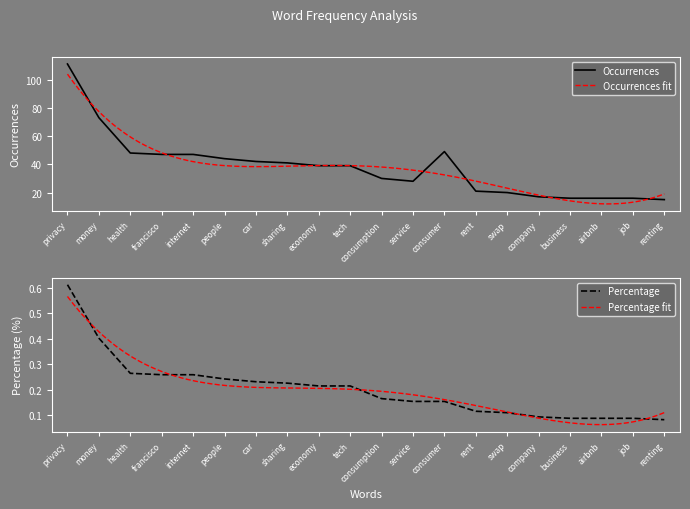

Which series changed the most between car and sharing?

Occurrences